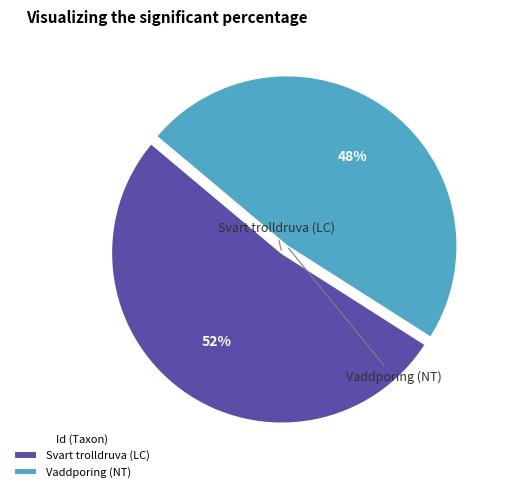

How many segments does this pie chart have?

2